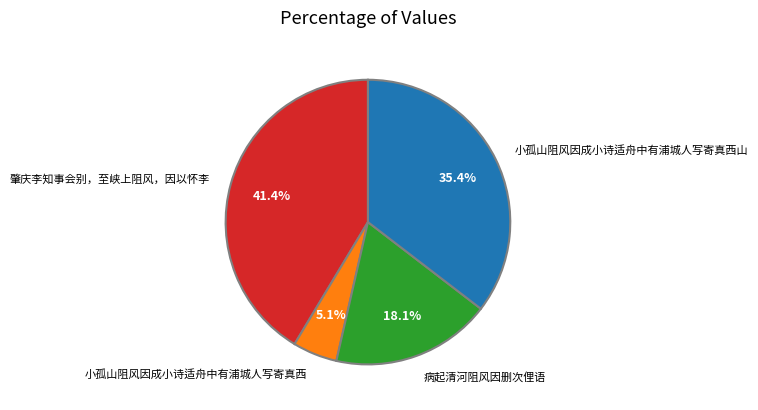

To the nearest percent, what percentage of the pie is 小孤山阻风因成小诗适舟中有浦城人写寄真西山?

35%